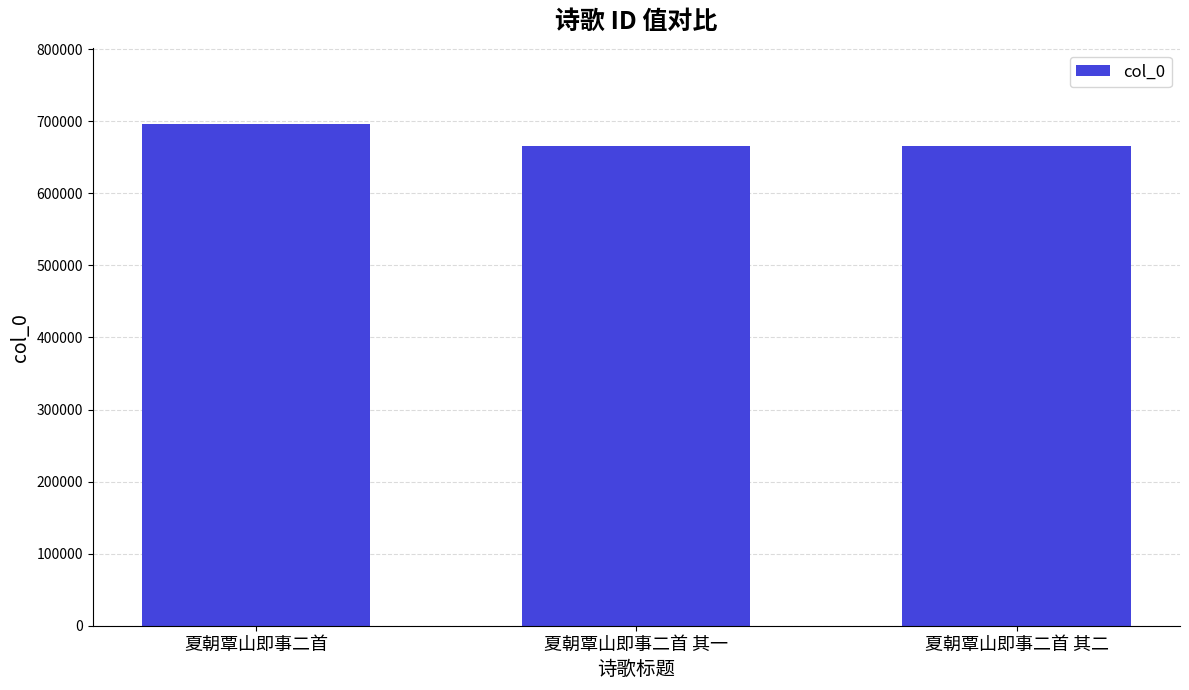

What is the ratio of the value at 夏朝覃山即事二首 其一 to the value at 夏朝覃山即事二首 其二?

1.0